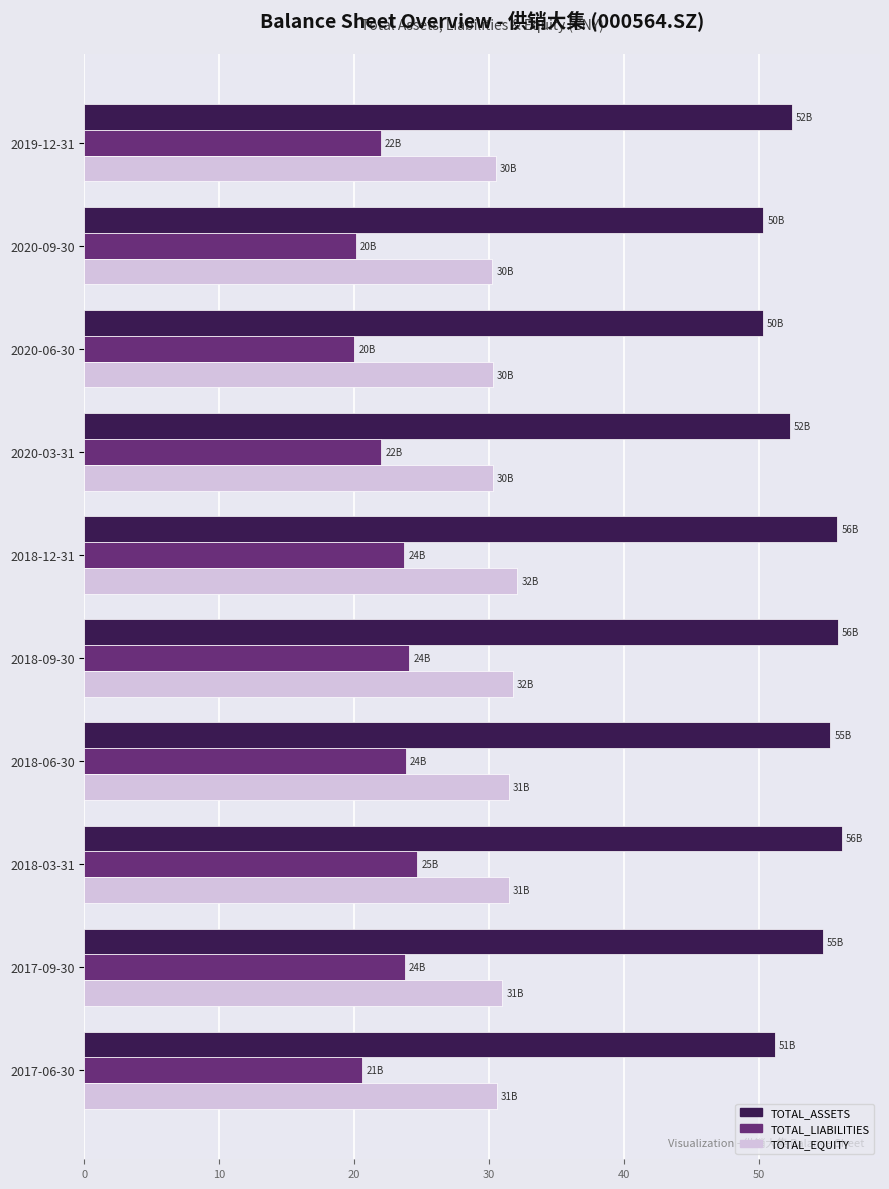

What is the lowest value of the TOTAL_LIABILITIES series?

20.0